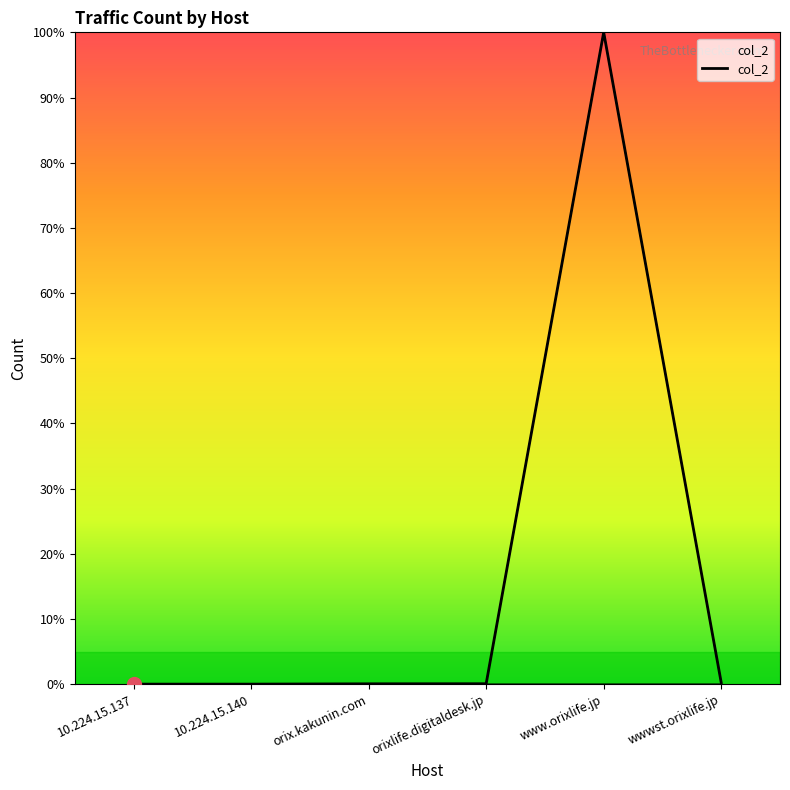

The value at wwwst.orixlife.jp is 0.2. True or false?

True